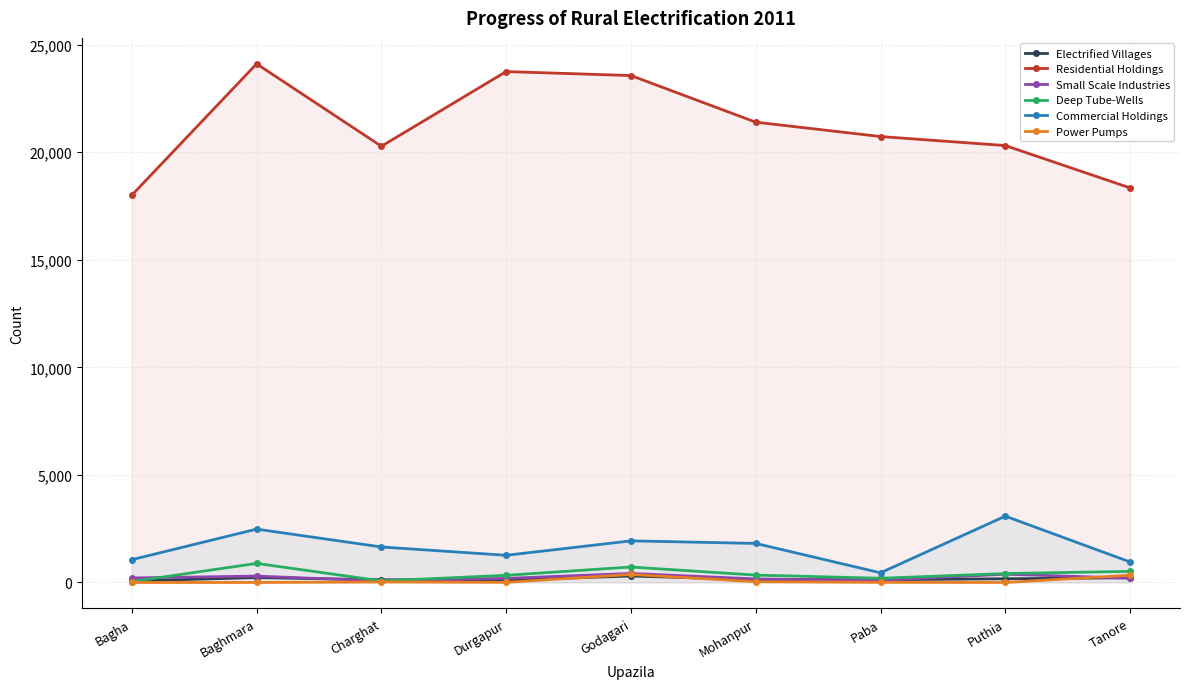

What is the difference between the maximum and minimum values in the Residential Holdings series?

6107